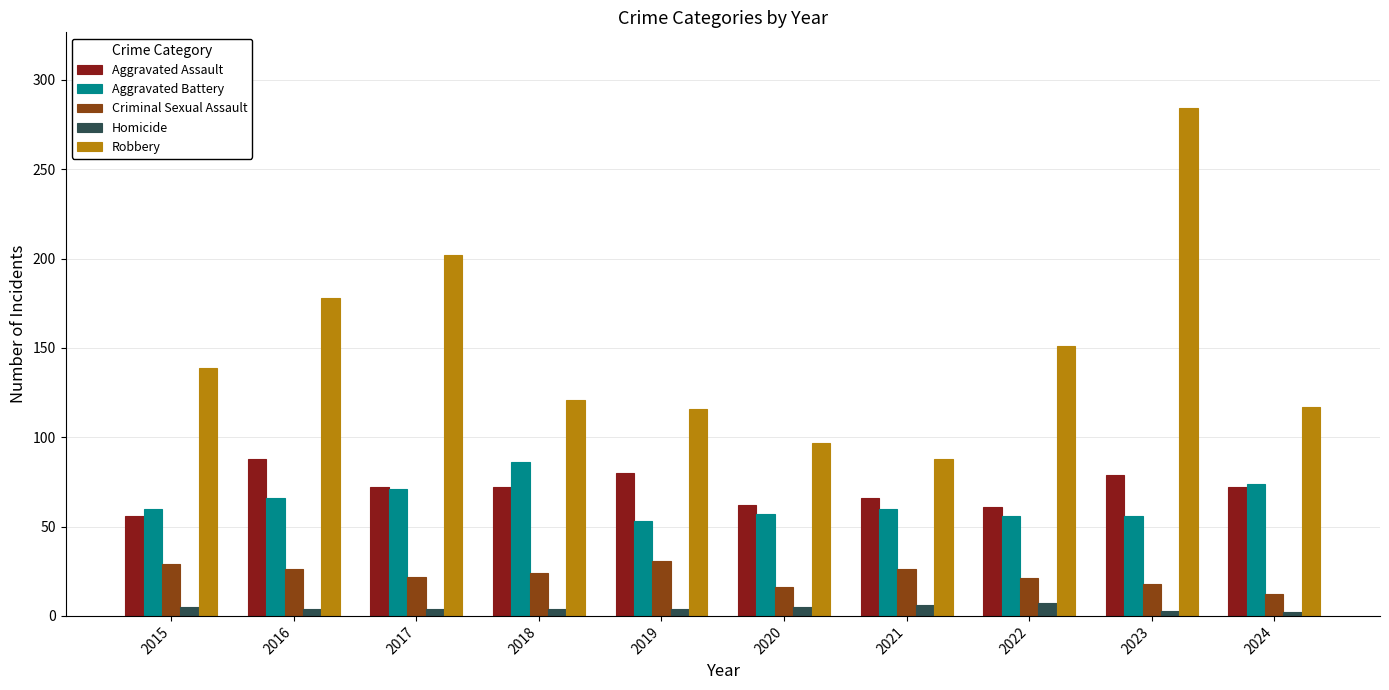

What is the difference between the highest and lowest values at 2022?

144